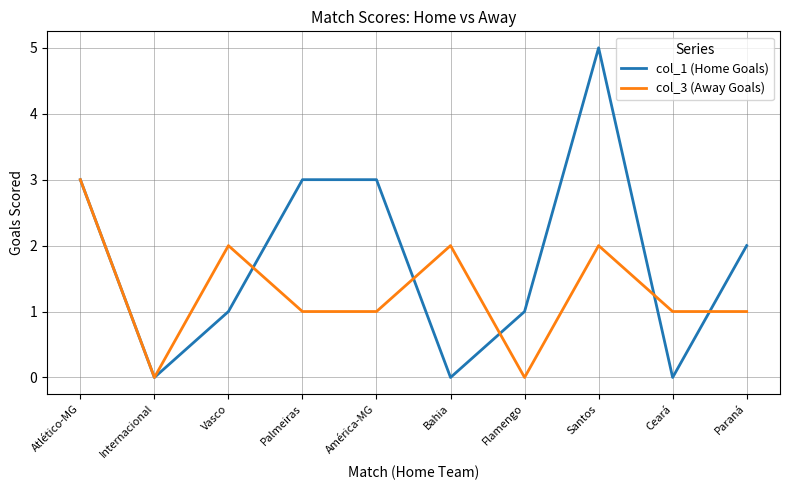

What is the difference between the col_1 (Home Goals) values at Palmeiras and Paraná?

1